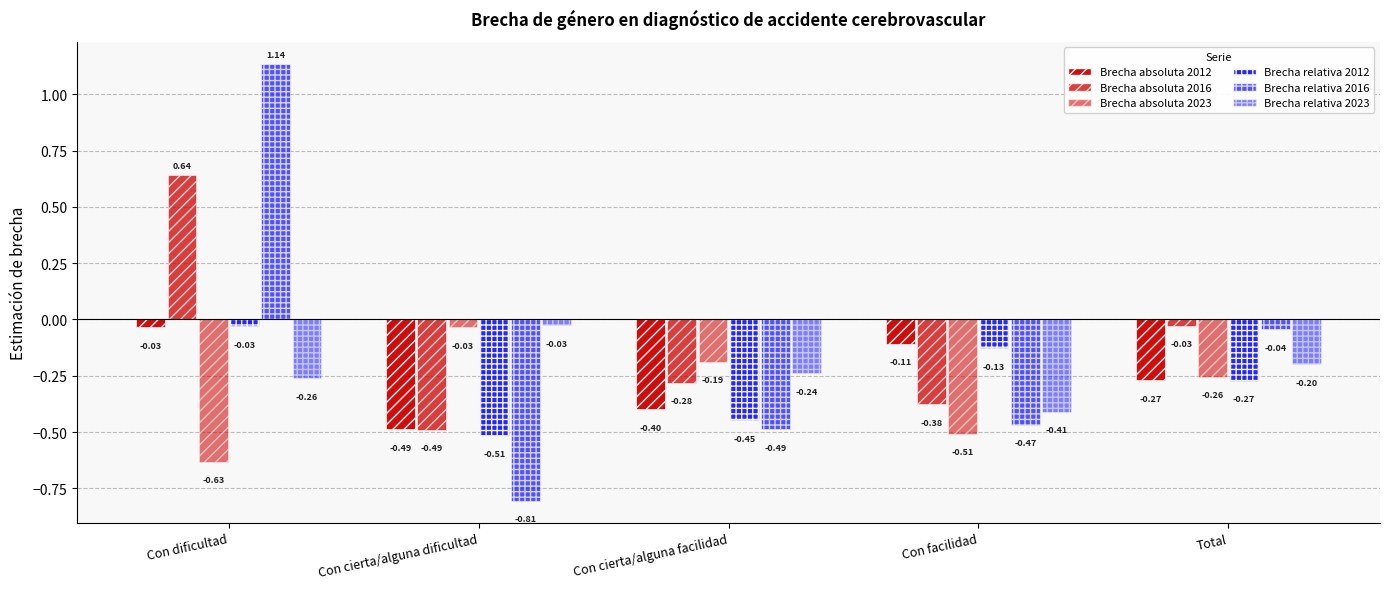

How many positive values does the Brecha relativa 2016 series have?

1